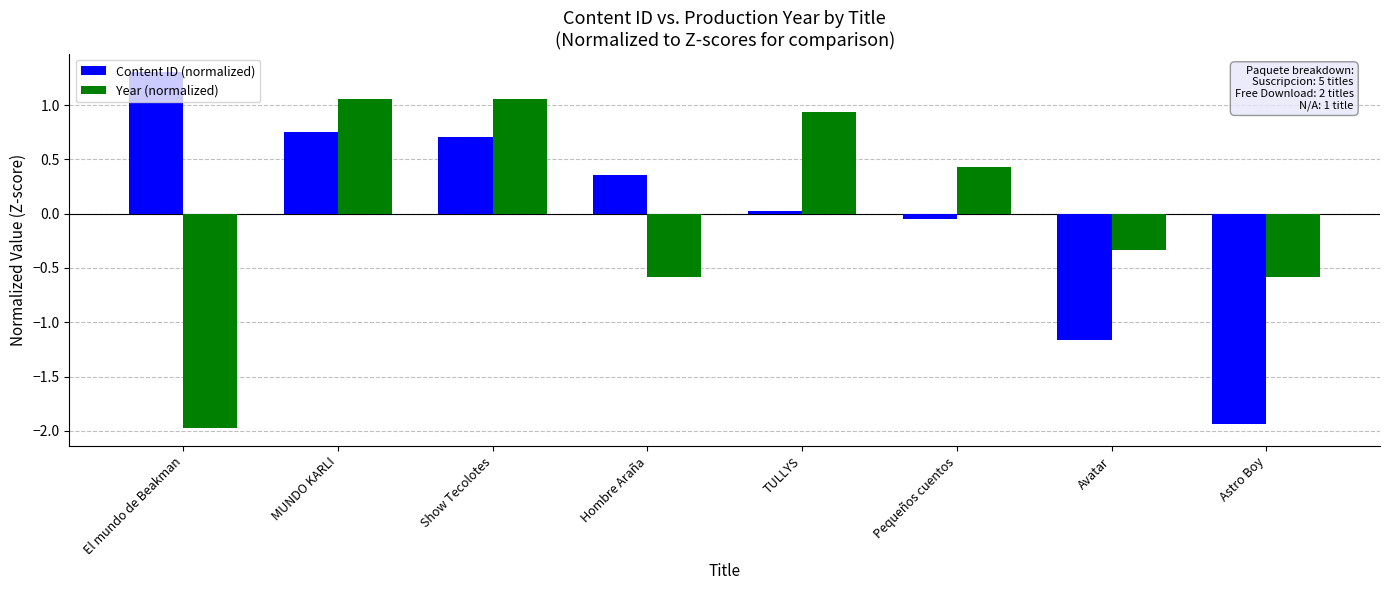

What are all the series names shown in the legend?

Content ID (normalized), Year (normalized)